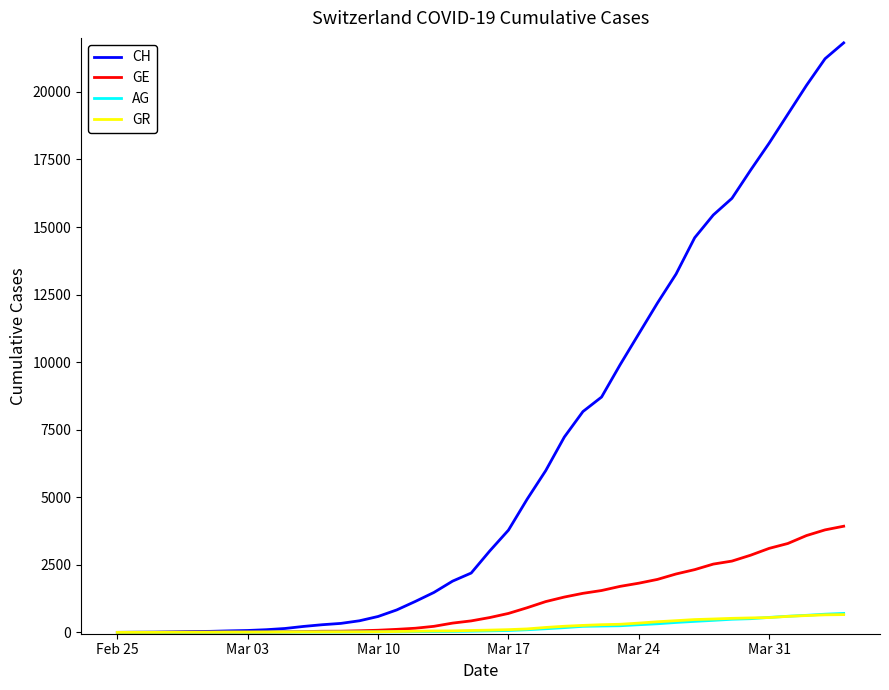

Which series has the largest total across all categories?

CH